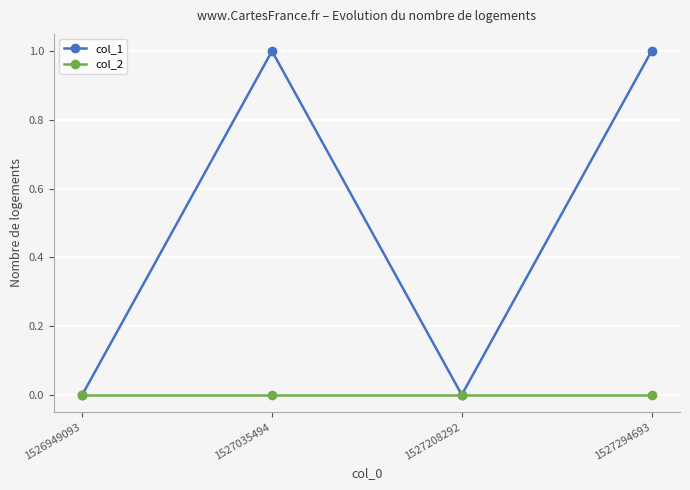

How many col_1 values are between 0 and 1?

4